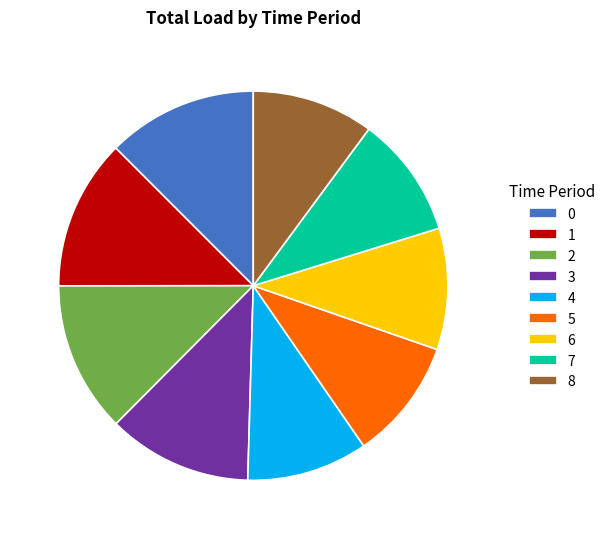

True or false: 4 accounts for 1% of the total.

False